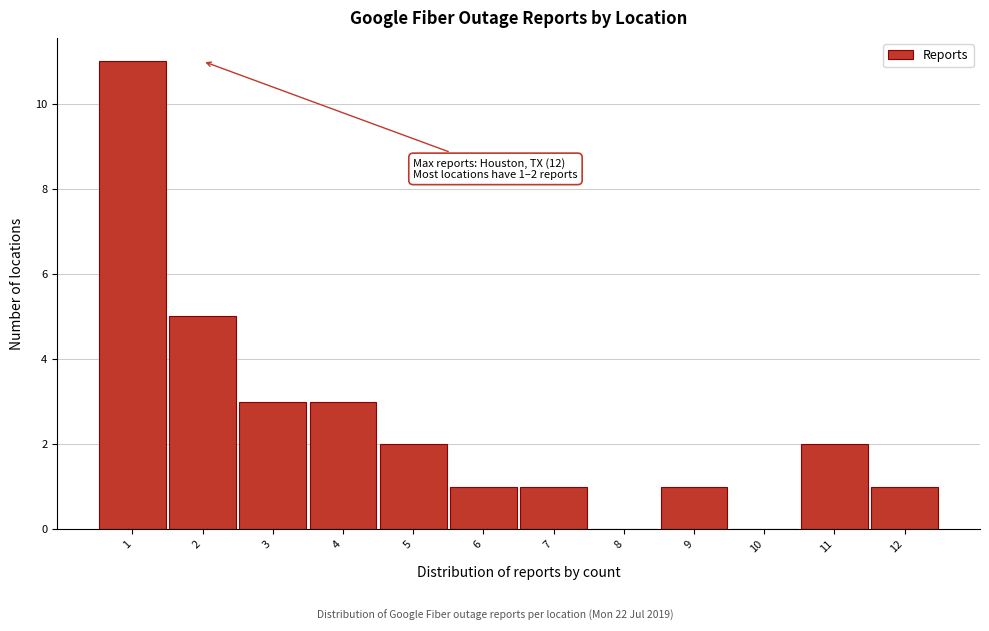

Which range on the x-axis has the tallest bar?

0.5 to 1.5